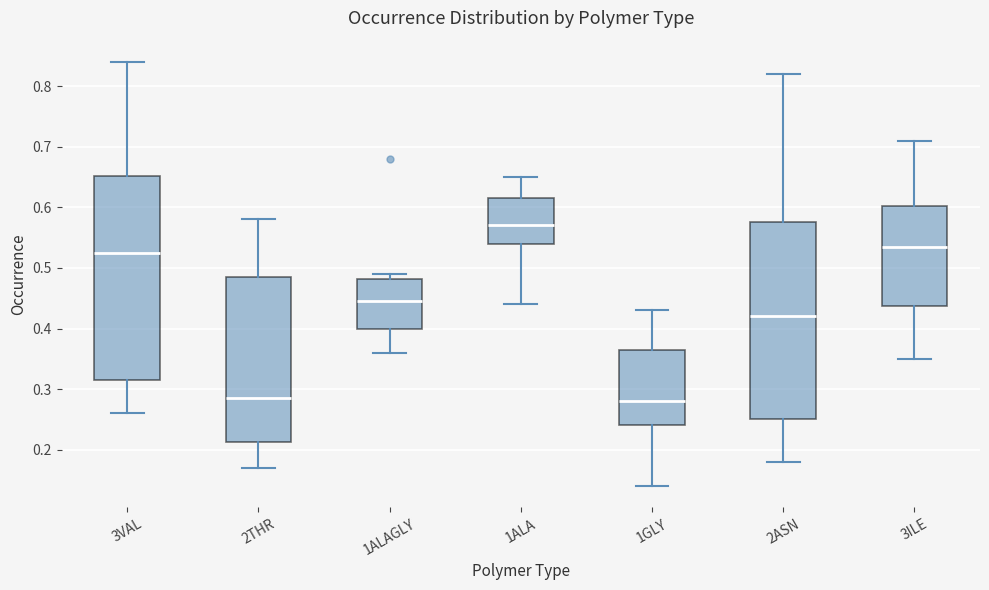

Where is the lower edge of the box for 1ALAGLY on the y-axis? The values are not printed on the chart, so give them approximately, as read against the axis.

0.40